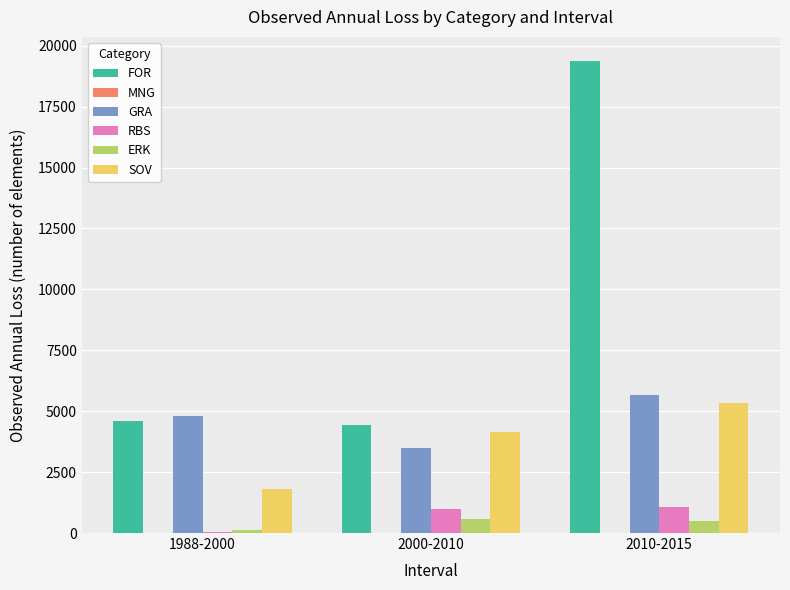

At which category is the sum across all series the highest?

2010-2015